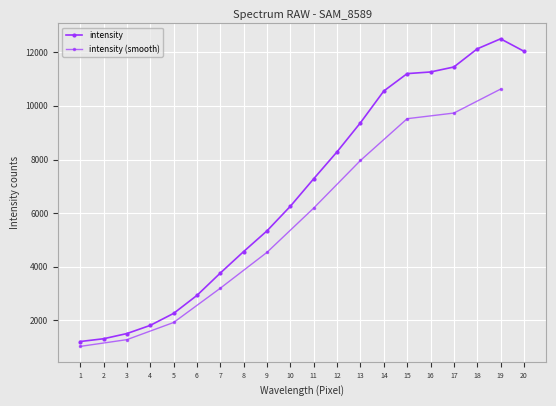

Reading right to left, extract all data points from this chart.

20=12036	19=12499	18=12125	17=11449	16=11263	15=11202	14=10554	13=9370	12=8289	11=7284	10=6259	9=5342	8=4570	7=3768	6=2935	5=2264	4=1817	3=1512	2=1318	1=1215